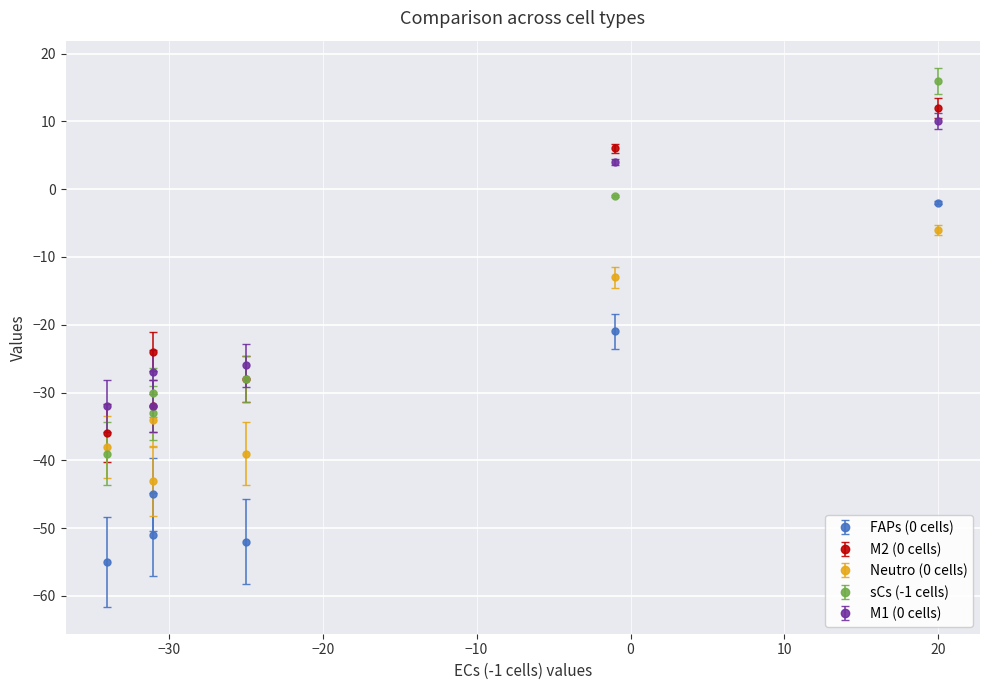

Which series has the largest total across all categories?

M2 (0 cells)